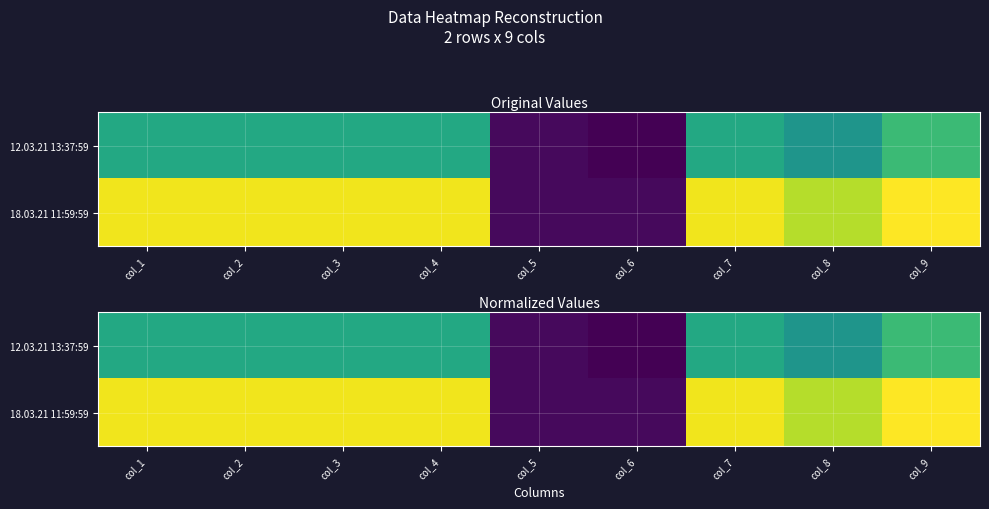

Rank the series by their average value, from lowest to highest.

12.03.21 13:37:59, 18.03.21 11:59:59